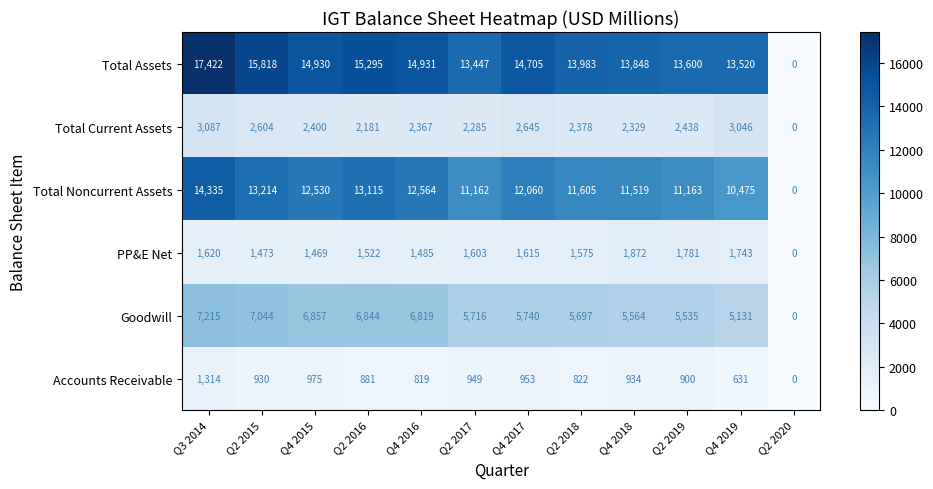

Rank the series by their maximum value, from highest to lowest.

Total Assets, Total Noncurrent Assets, Goodwill, Total Current Assets, PP&E Net, Accounts Receivable